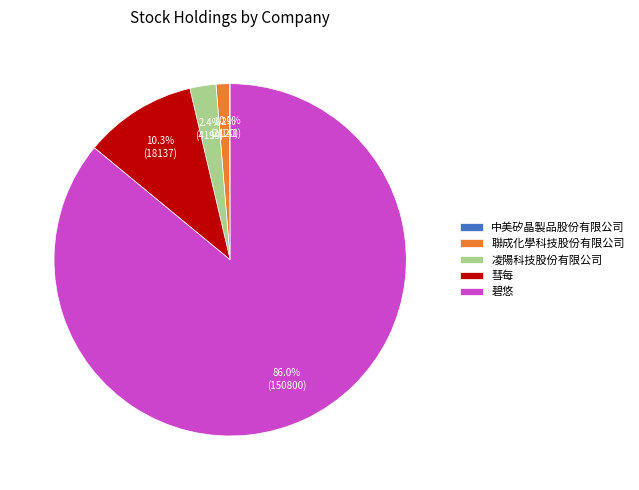

Which category has the biggest portion of the pie?

碧悠